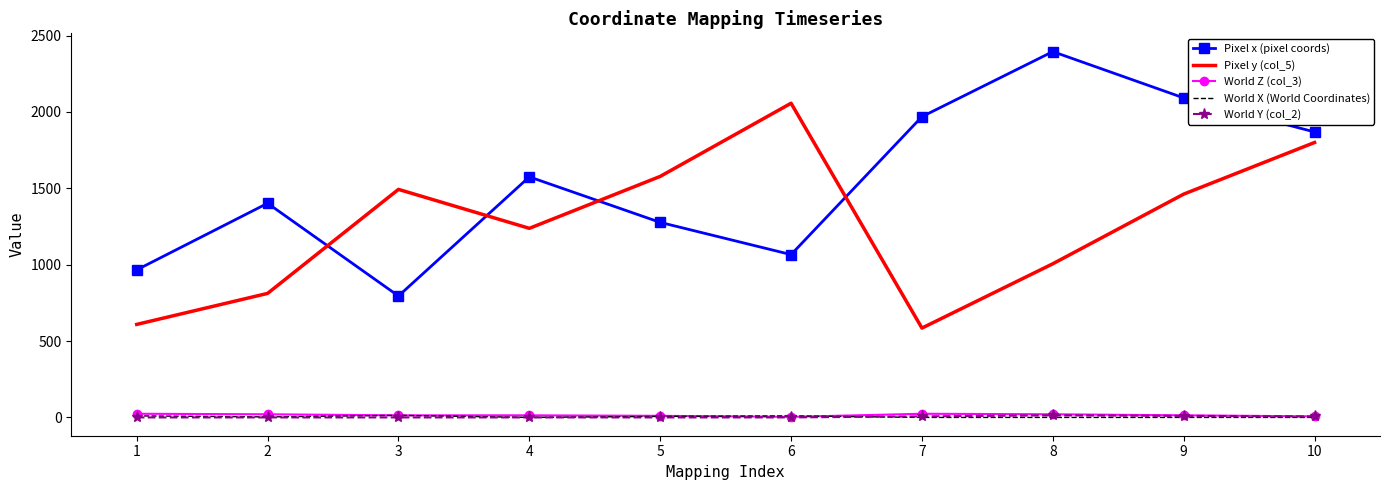

True or false: World Y (col_2) and Pixel y (col_5) intersect in this chart.

False